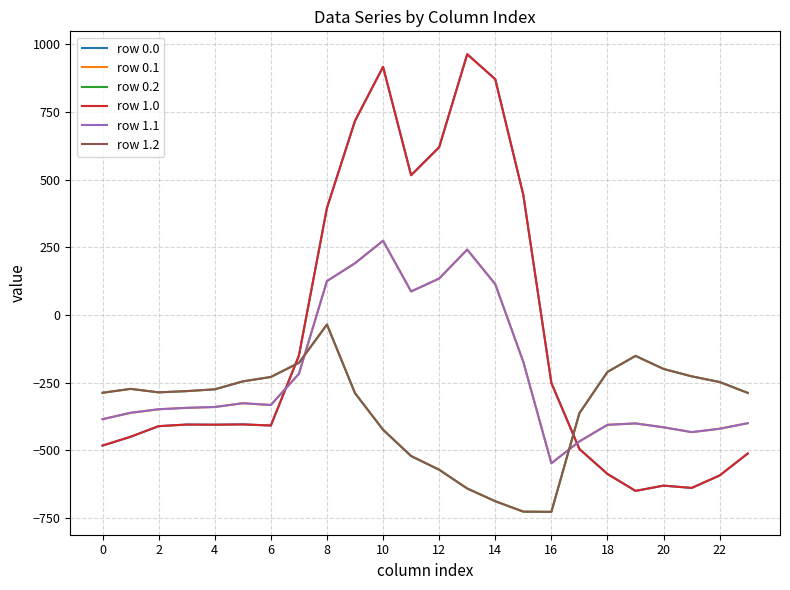

Does the chart have visible grid lines?

Yes